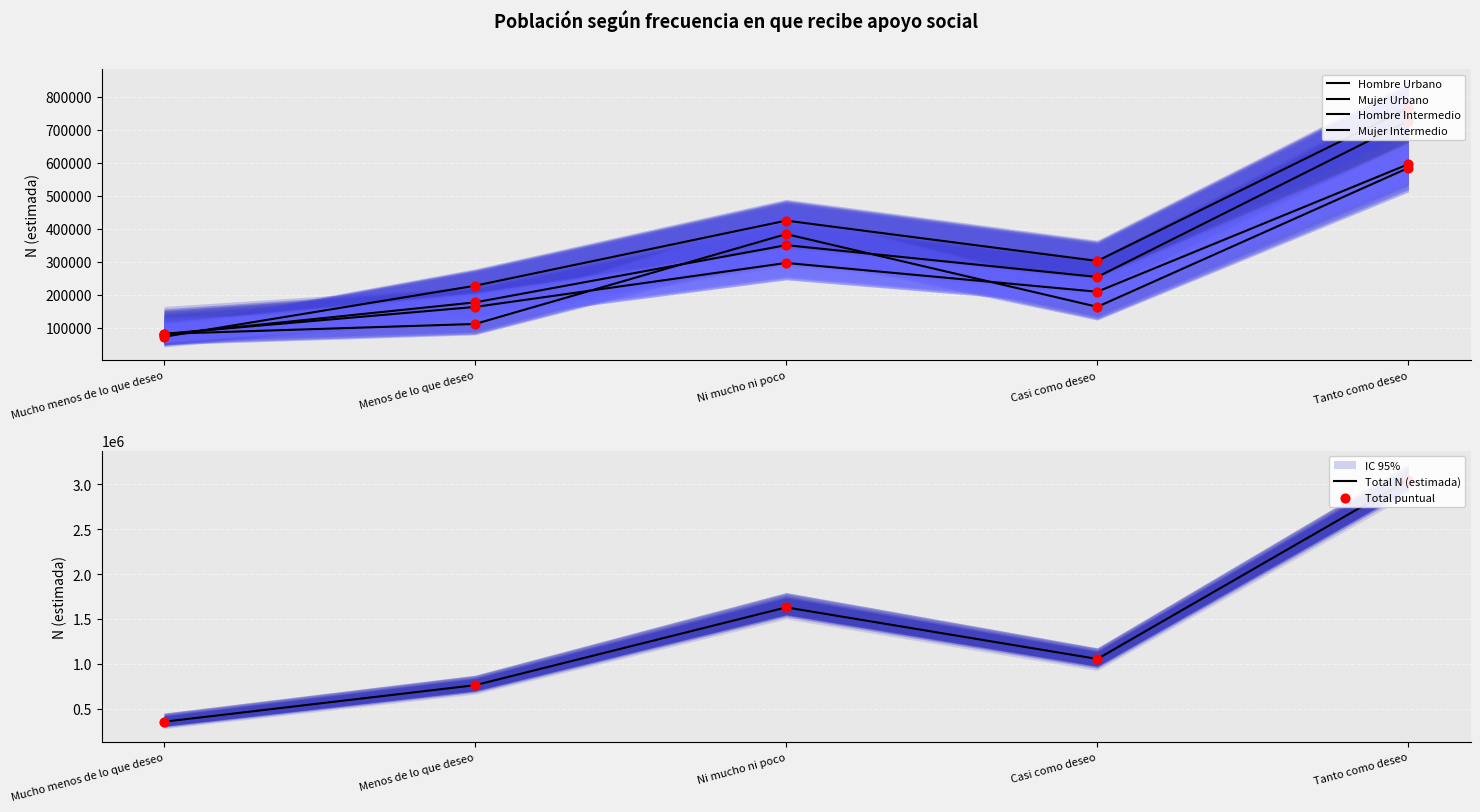

At which category is the sum across all series the highest?

Tanto como deseo